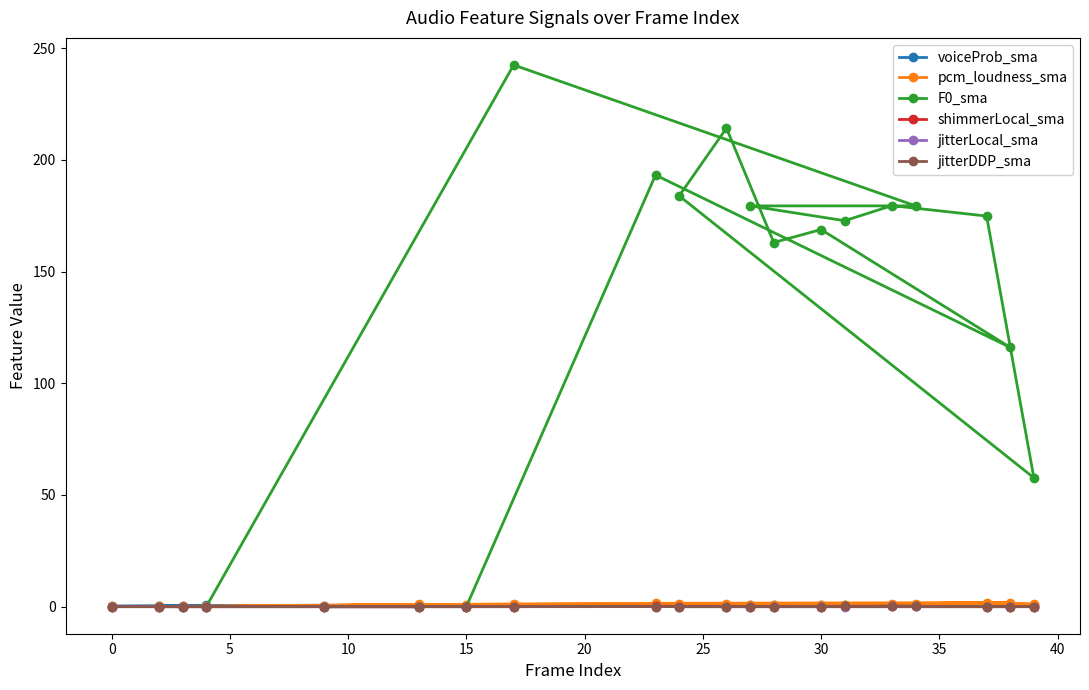

What is the maximum value for jitterDDP_sma?

0.2